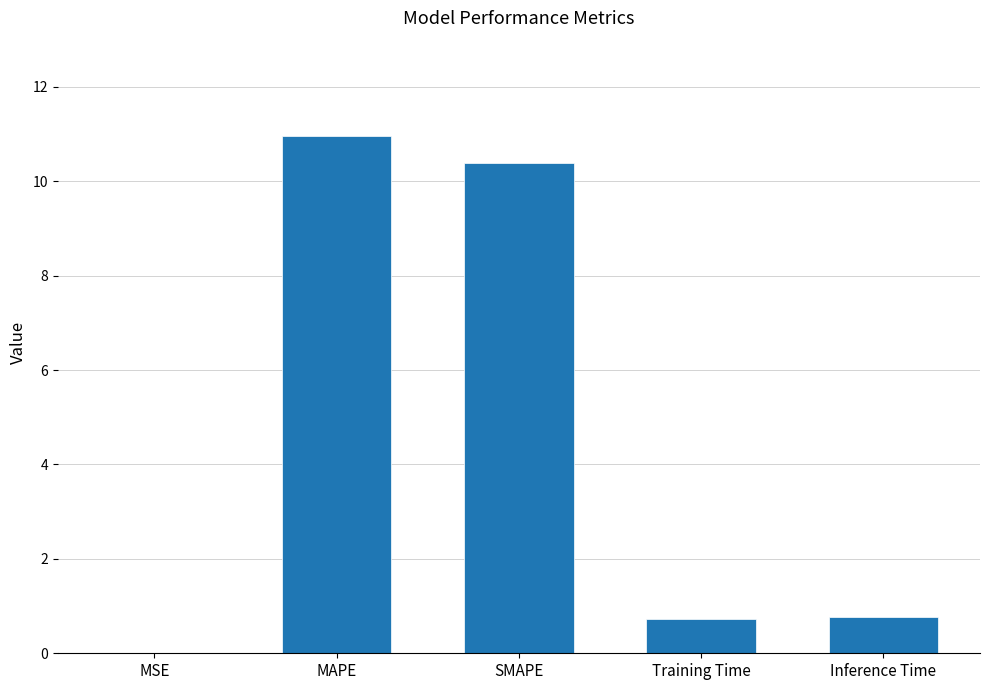

What value does the data have at MAPE?

11.0